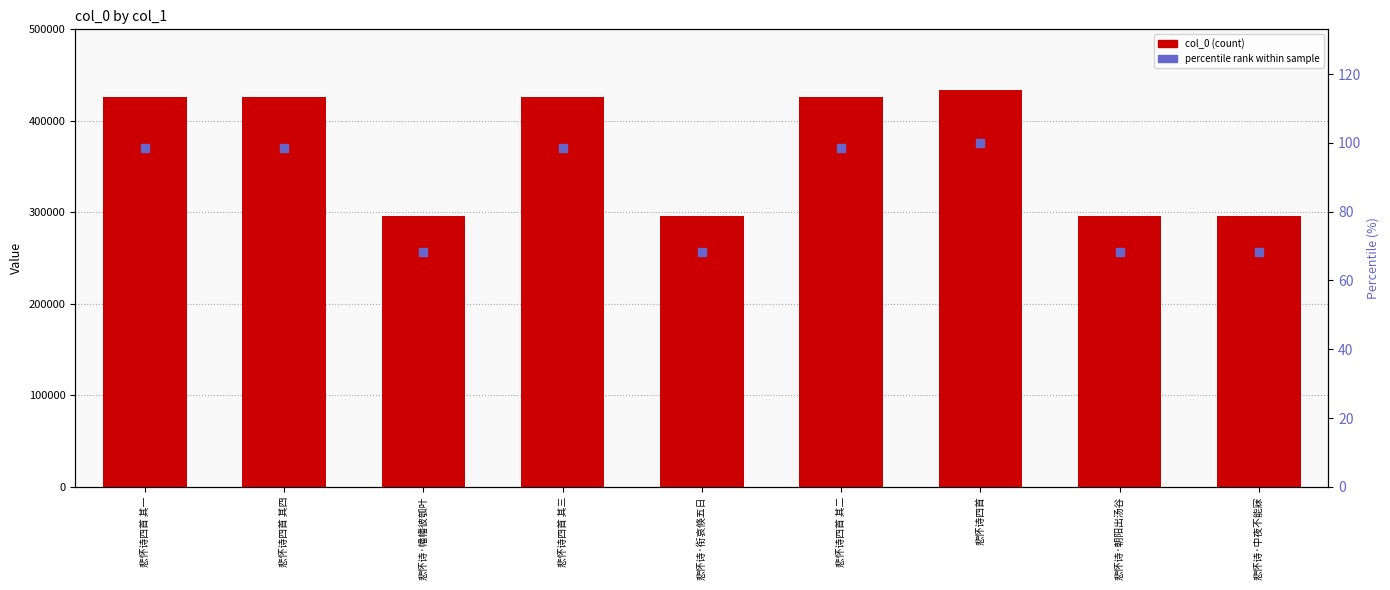

What is the total value across all series at 悲怀诗·衔哀倏五日?

296471.4